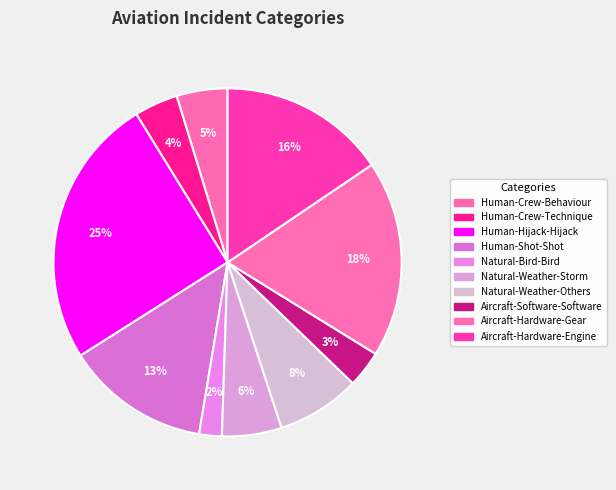

How many slices are in this pie chart?

10